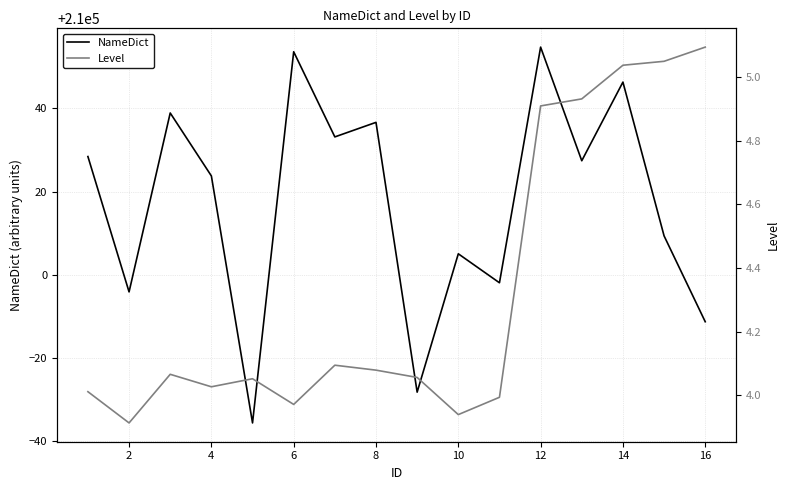

The NameDict series shows 323266.1 at 16. True or false?

False